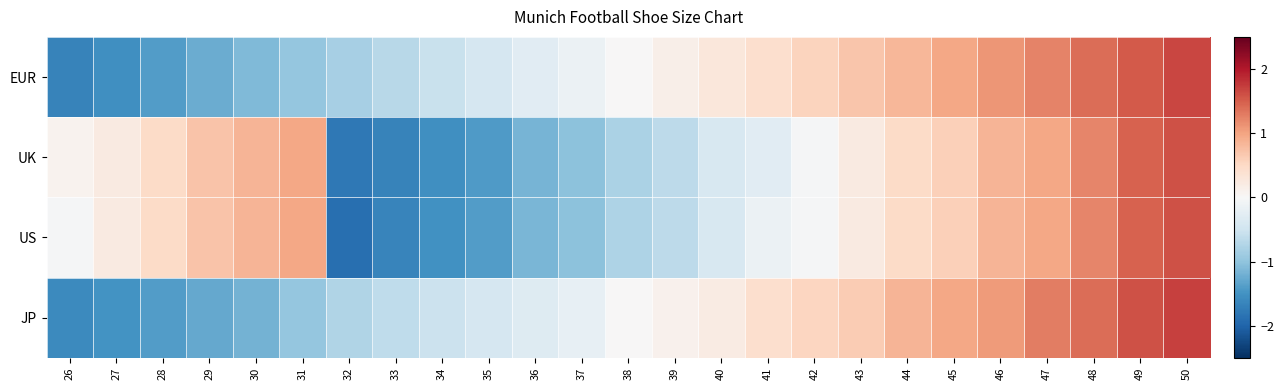

What is the minimum value shown in the chart?

-1.9